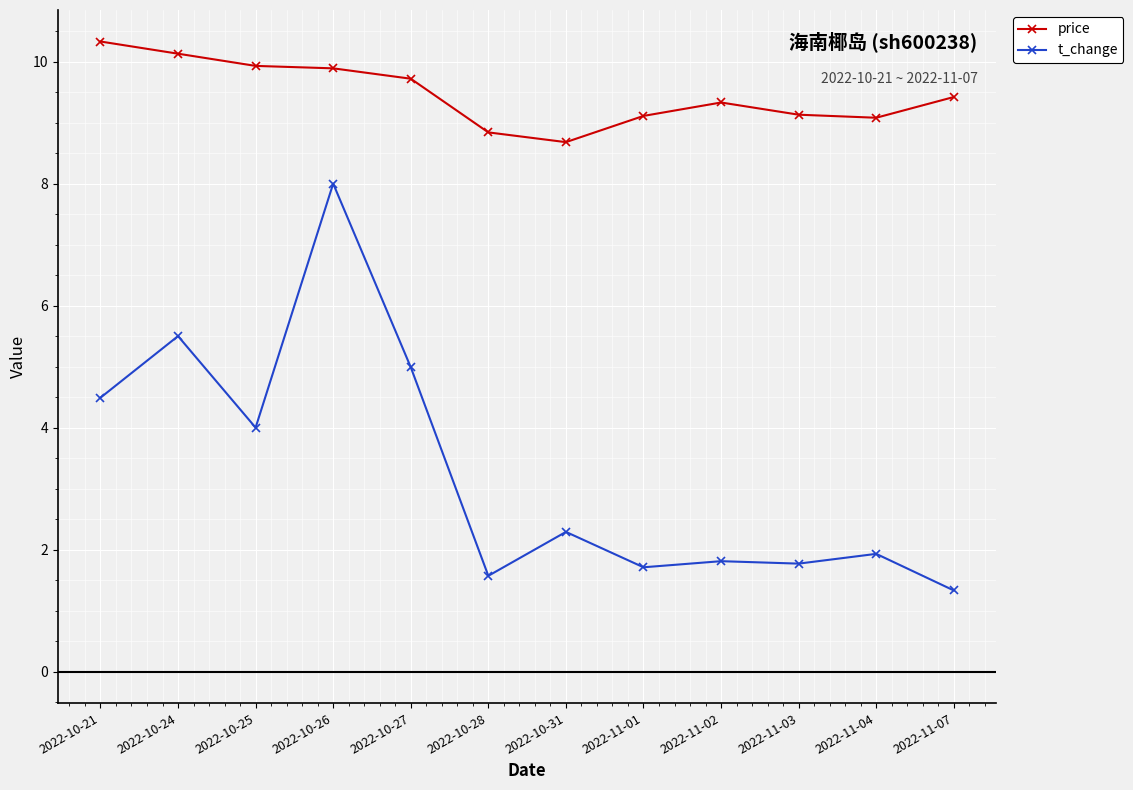

Is the value of t_change at 2022-10-31 greater than the value of price at 2022-10-28?

No